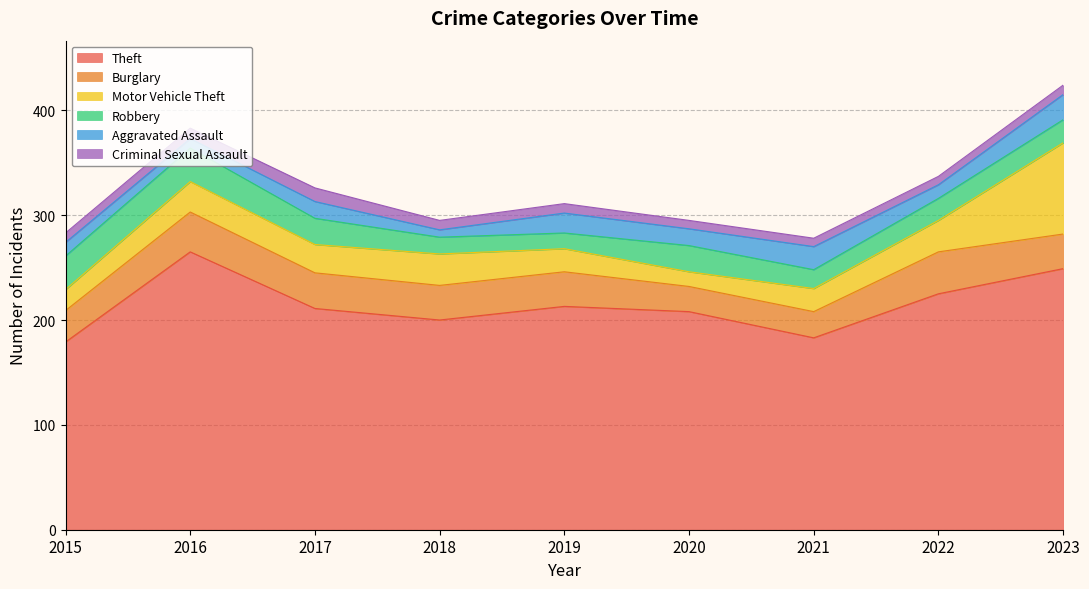

What is the sum of all Motor Vehicle Theft values?

281